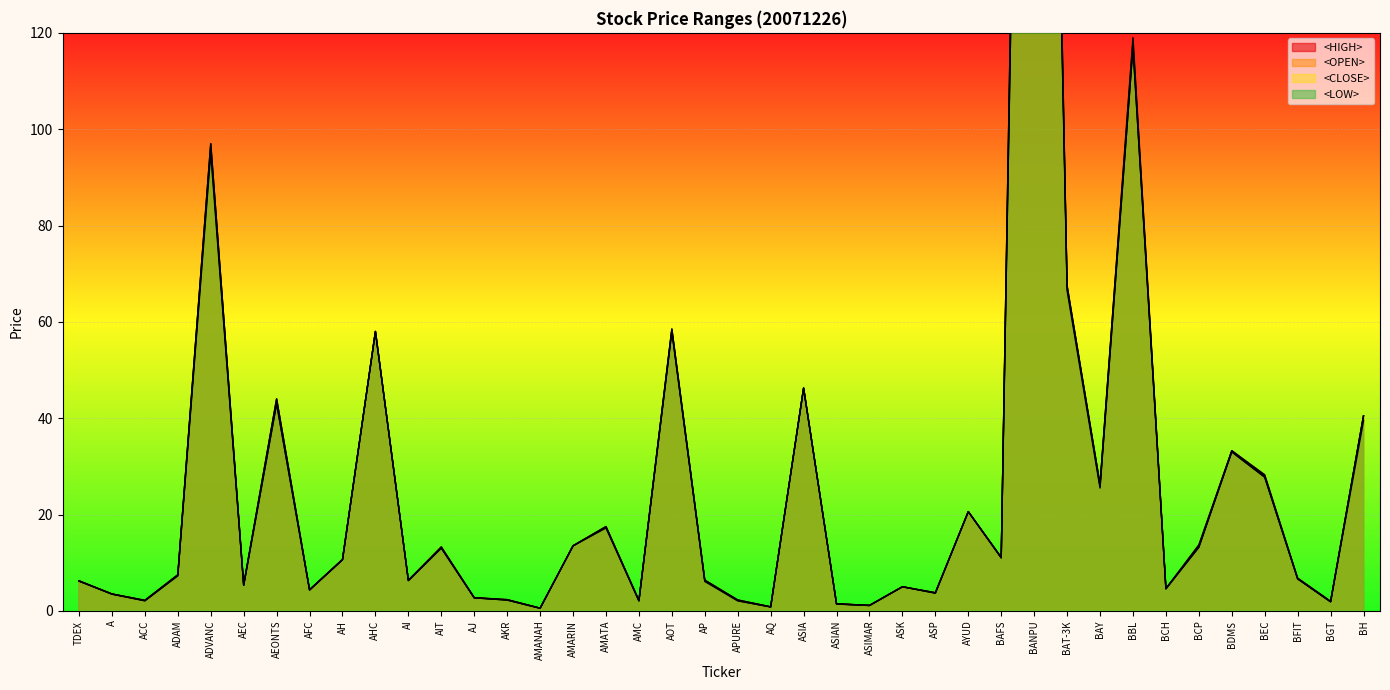

Does the chart display data point markers on the line(s)?

No